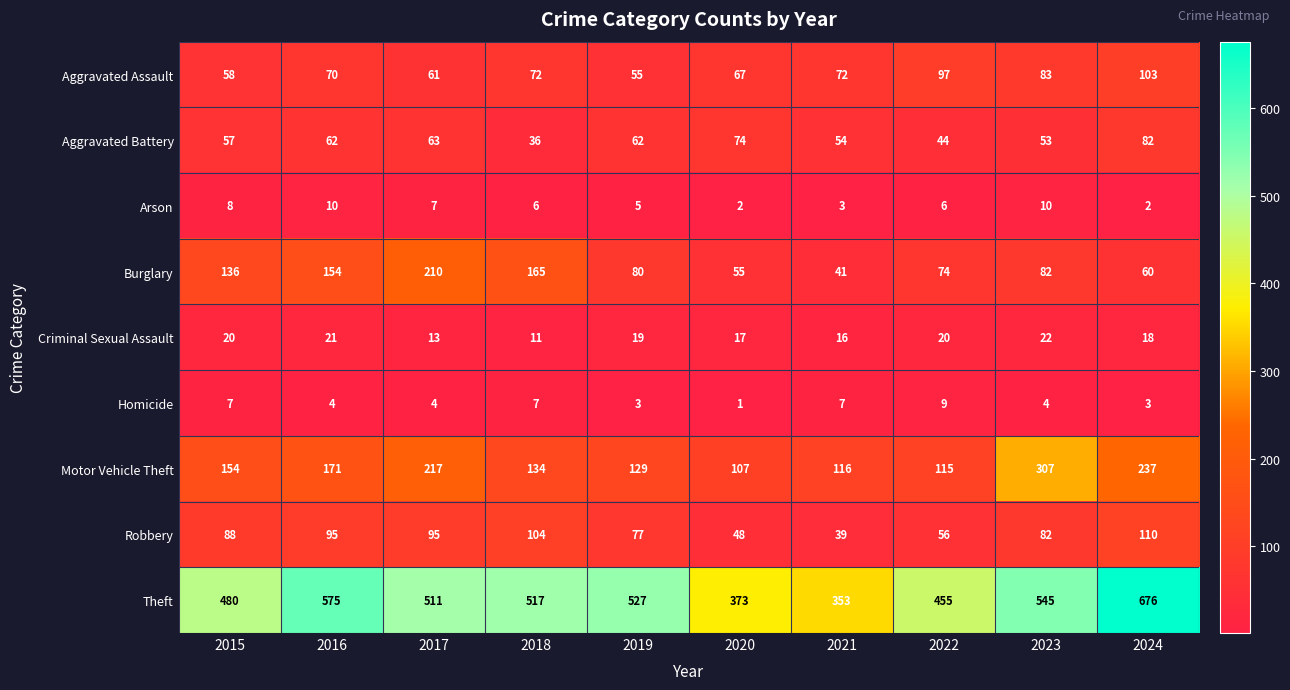

Which series has the largest range (max minus min)?

Theft